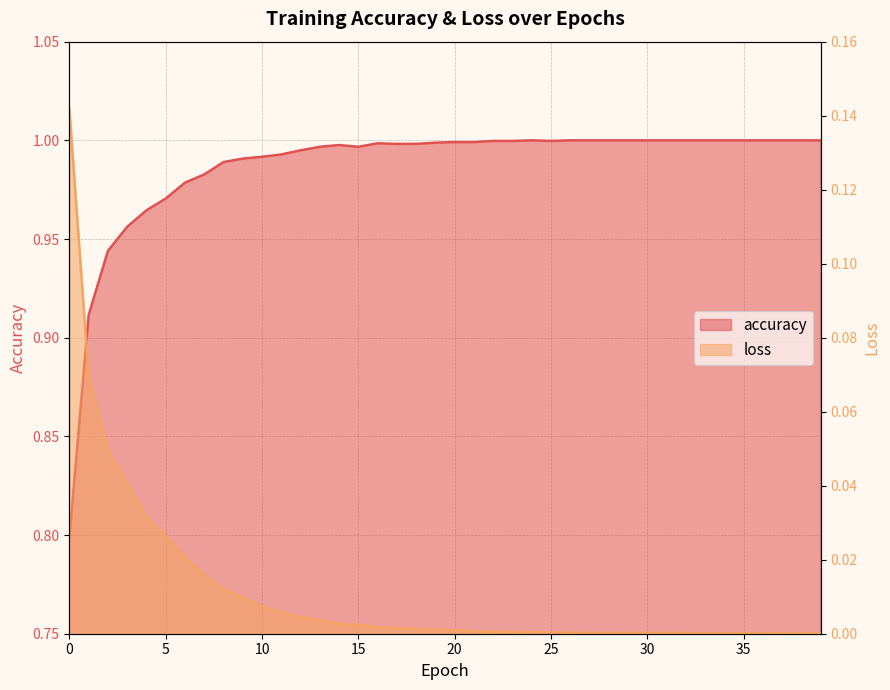

Which has a higher value, 12 or 16?

16